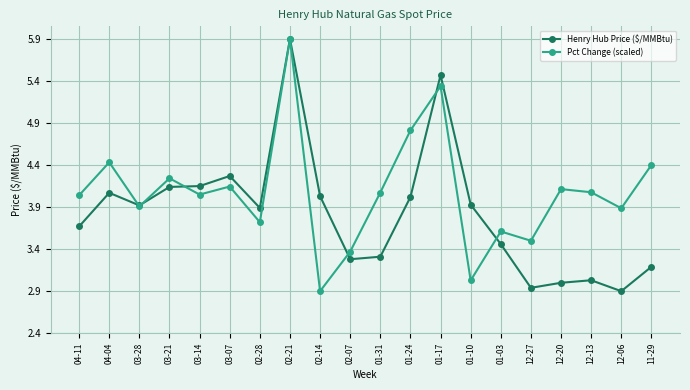

Between 01-17 and 01-10, which series saw the biggest shift?

Pct Change (scaled)